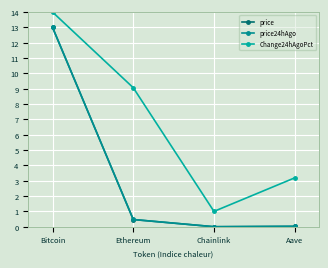

True or false: price and price24hAgo cross at least once.

False